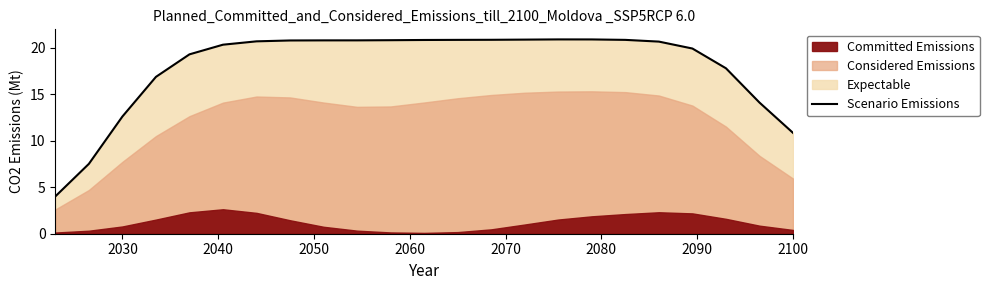

What is the difference between the maximum and minimum values?

16.9